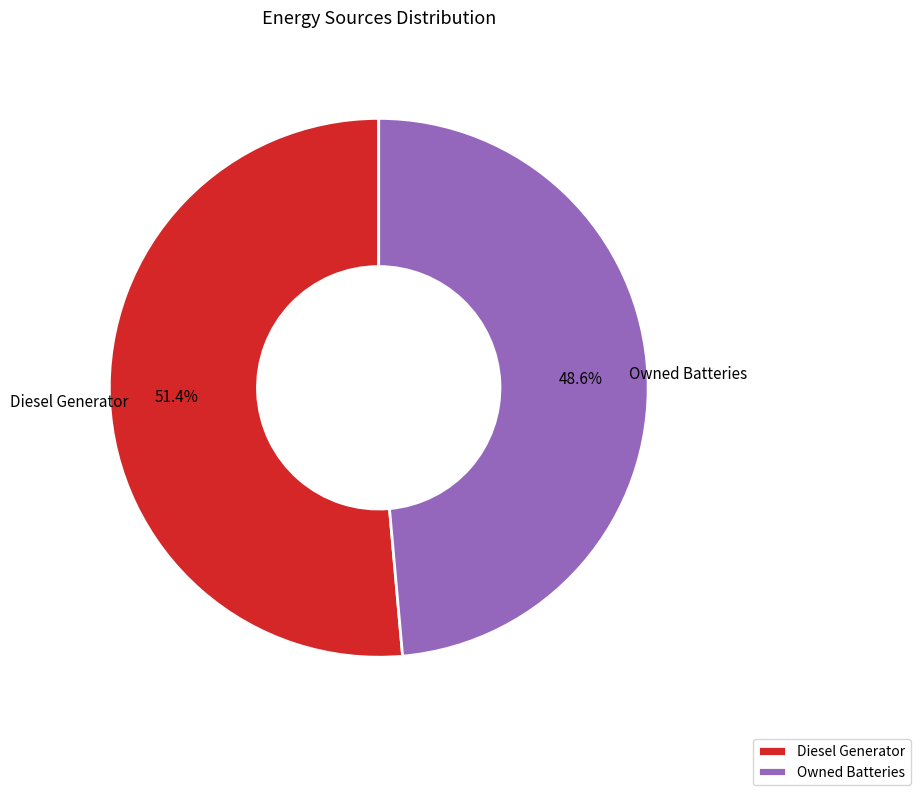

Which slice represents more than half of the pie?

Diesel Generator